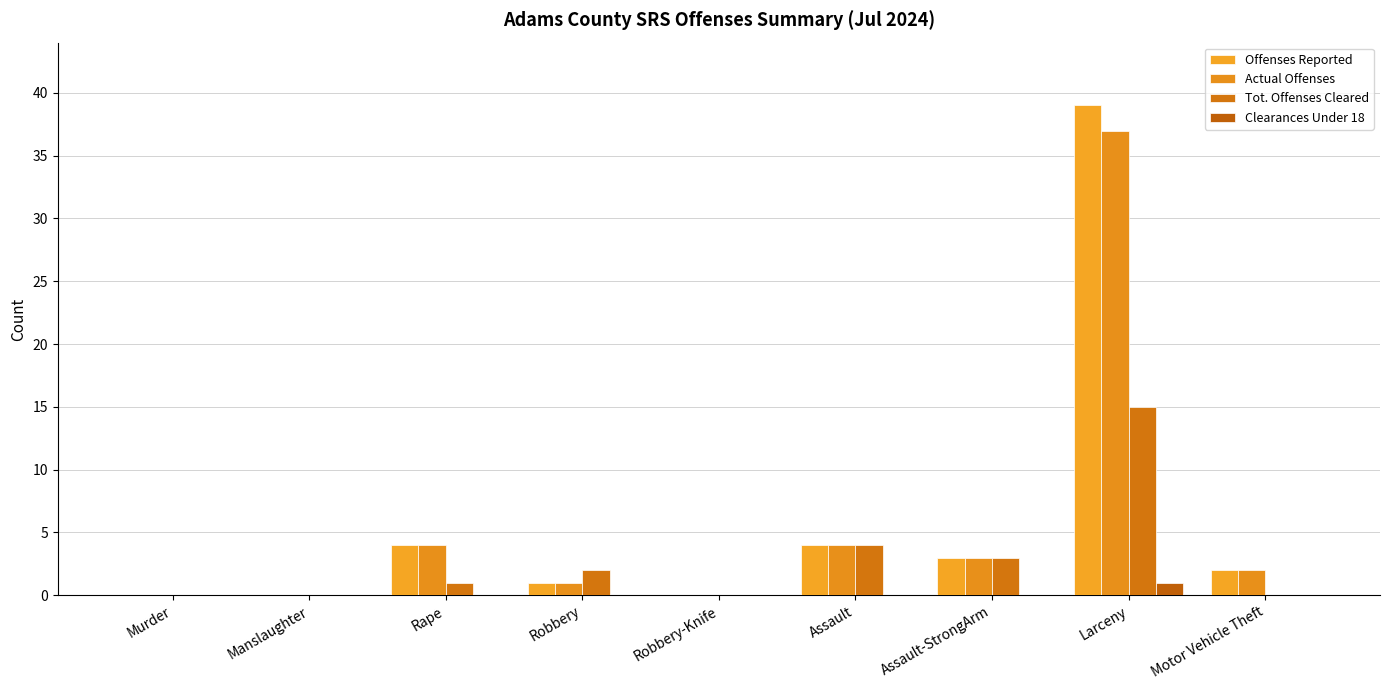

Reading left to right, list all the values displayed in this chart.

Offenses Reported: Murder=0	Manslaughter=0	Rape=4	Robbery=1	Robbery-Knife=0	Assault=4	Assault-StrongArm=3	Larceny=39	Motor Vehicle Theft=2
Actual Offenses: Murder=0	Manslaughter=0	Rape=4	Robbery=1	Robbery-Knife=0	Assault=4	Assault-StrongArm=3	Larceny=37	Motor Vehicle Theft=2
Tot. Offenses Cleared: Murder=0	Manslaughter=0	Rape=1	Robbery=2	Robbery-Knife=0	Assault=4	Assault-StrongArm=3	Larceny=15	Motor Vehicle Theft=0
Clearances Under 18: Murder=0	Manslaughter=0	Rape=0	Robbery=0	Robbery-Knife=0	Assault=0	Assault-StrongArm=0	Larceny=1	Motor Vehicle Theft=0